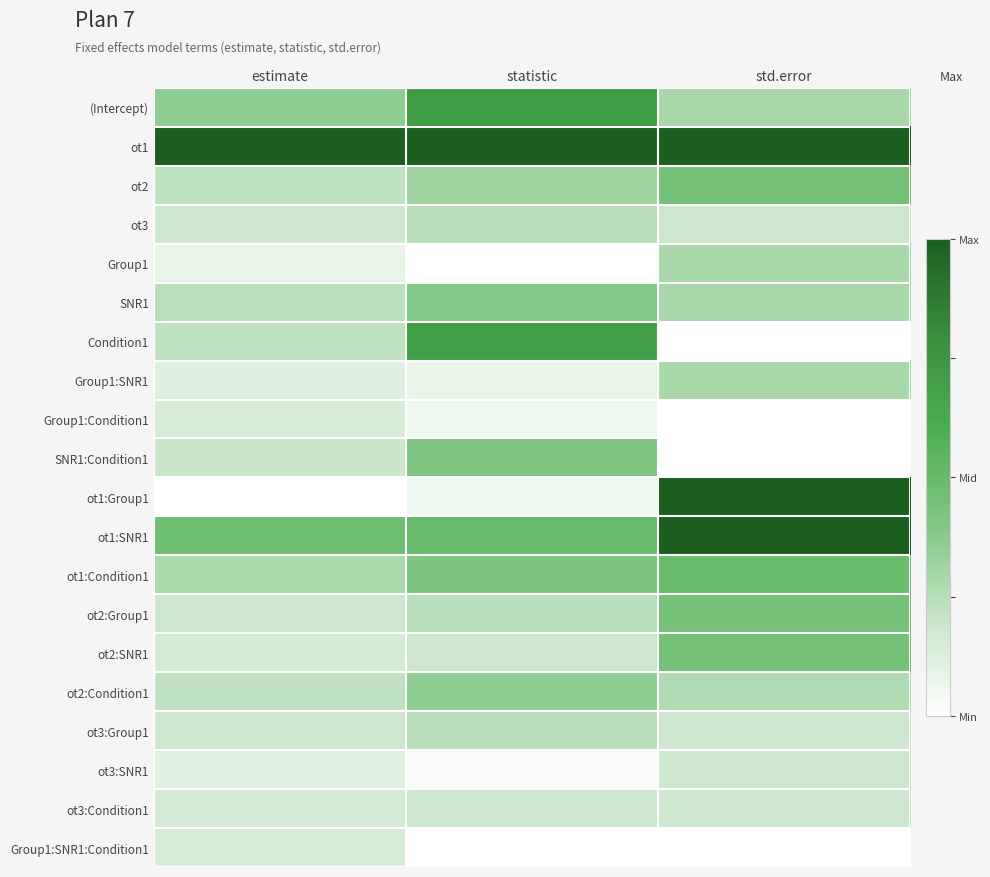

Reading right to left, extract all data points from this chart.

(Intercept): std.error=0.3	statistic=0.7	estimate=0.4
ot1: std.error=1.0	statistic=1.0	estimate=1.0
ot2: std.error=0.5	statistic=0.3	estimate=0.2
ot3: std.error=0.2	statistic=0.2	estimate=0.2
Group1: std.error=0.3	statistic=0.0	estimate=0.1
SNR1: std.error=0.3	statistic=0.4	estimate=0.2
Condition1: std.error=0.0	statistic=0.7	estimate=0.2
Group1:SNR1: std.error=0.3	statistic=0.1	estimate=0.1
Group1:Condition1: std.error=0.0	statistic=0.1	estimate=0.2
SNR1:Condition1: std.error=0.0	statistic=0.4	estimate=0.2
ot1:Group1: std.error=1.0	statistic=0.1	estimate=0.0
ot1:SNR1: std.error=1.0	statistic=0.5	estimate=0.5
ot1:Condition1: std.error=0.5	statistic=0.4	estimate=0.3
ot2:Group1: std.error=0.4	statistic=0.2	estimate=0.2
ot2:SNR1: std.error=0.4	statistic=0.2	estimate=0.2
ot2:Condition1: std.error=0.3	statistic=0.4	estimate=0.2
ot3:Group1: std.error=0.2	statistic=0.2	estimate=0.2
ot3:SNR1: std.error=0.2	statistic=0.0	estimate=0.1
ot3:Condition1: std.error=0.2	statistic=0.2	estimate=0.2
Group1:SNR1:Condition1: std.error=0.0	statistic=0.0	estimate=0.1